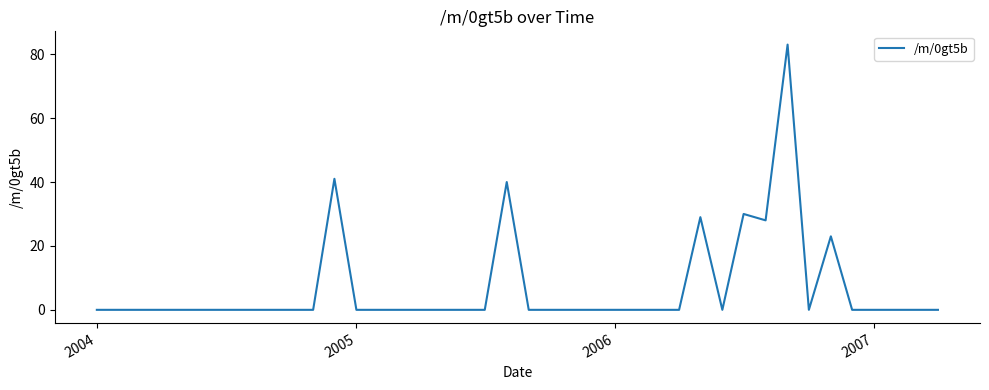

How many series are shown in this chart?

1